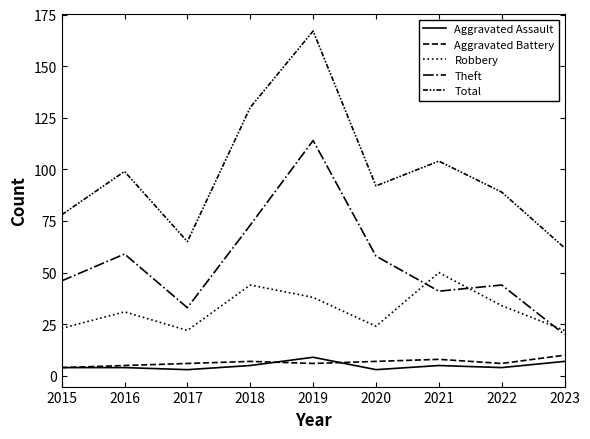

Does the chart display data point markers on the line(s)?

No